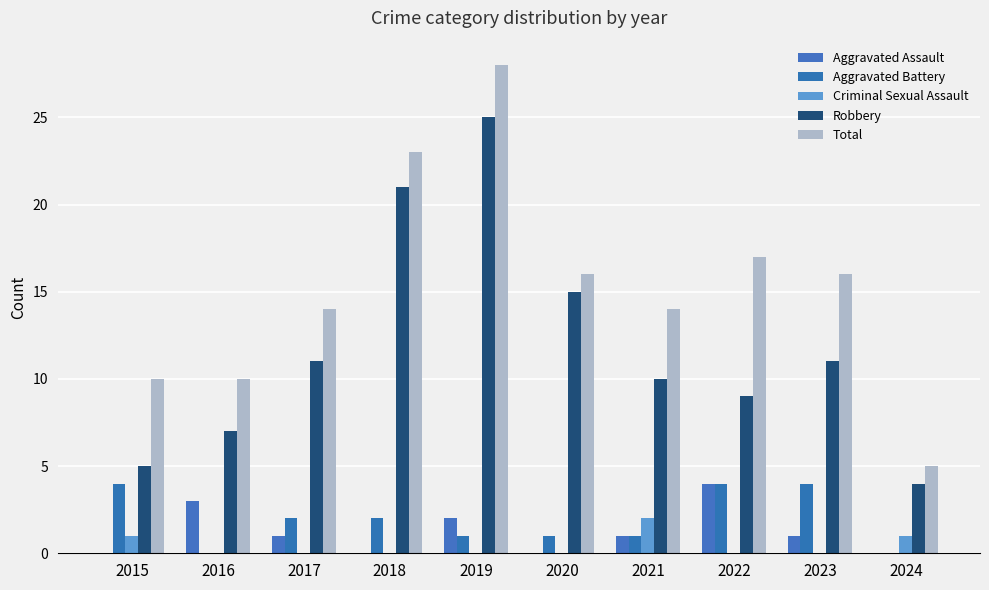

At how many categories does at least one series exceed 24?

1